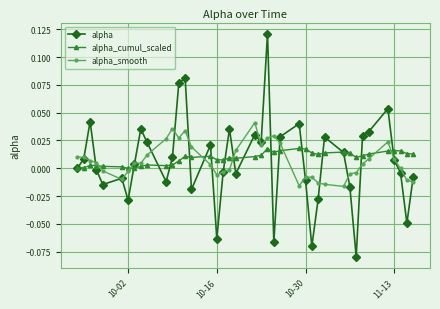

How many interior local valleys does the alpha series have?

11